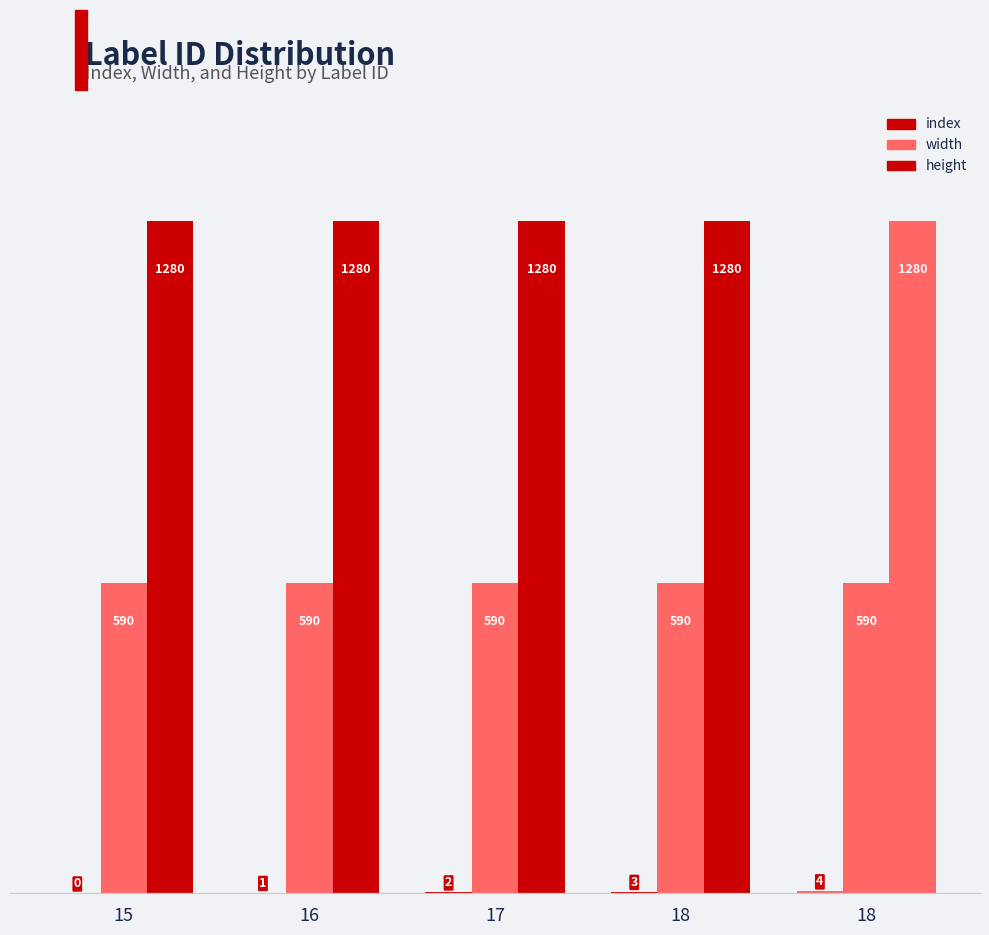

True or false: height has a value of 1280 at 16.

True